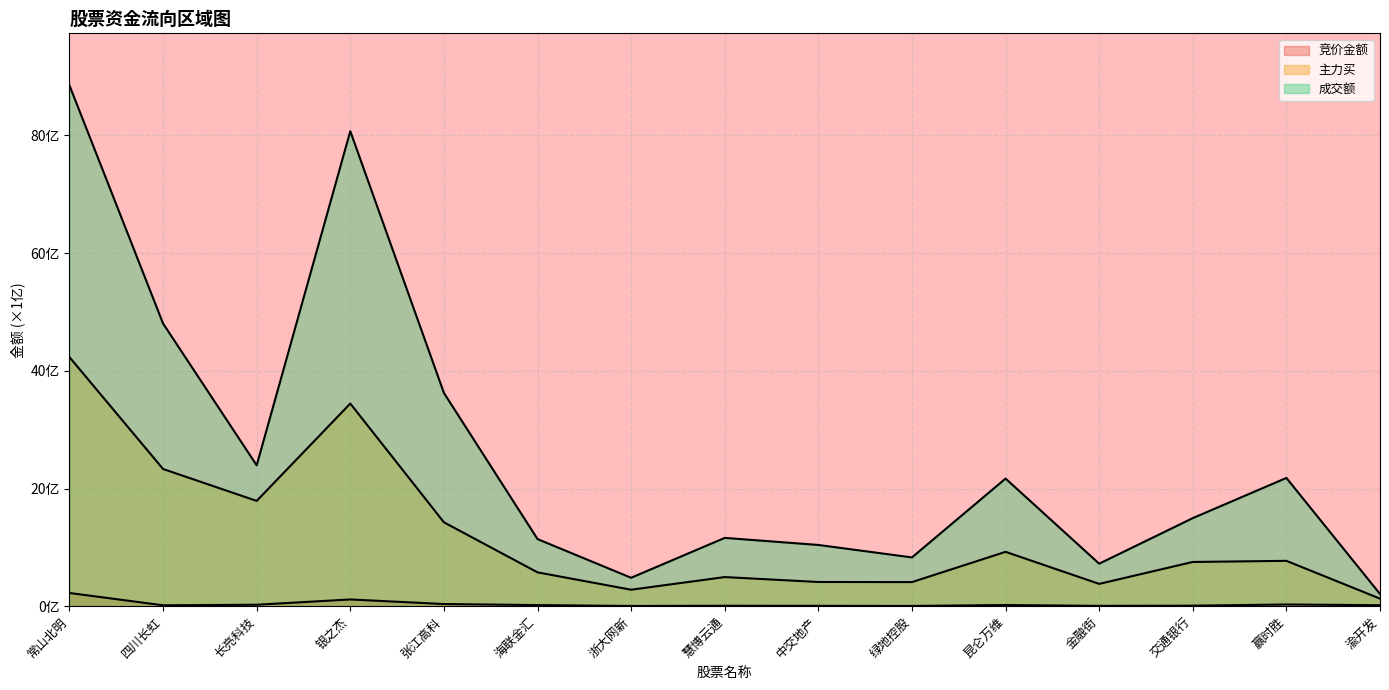

How many series are shown in this chart?

3